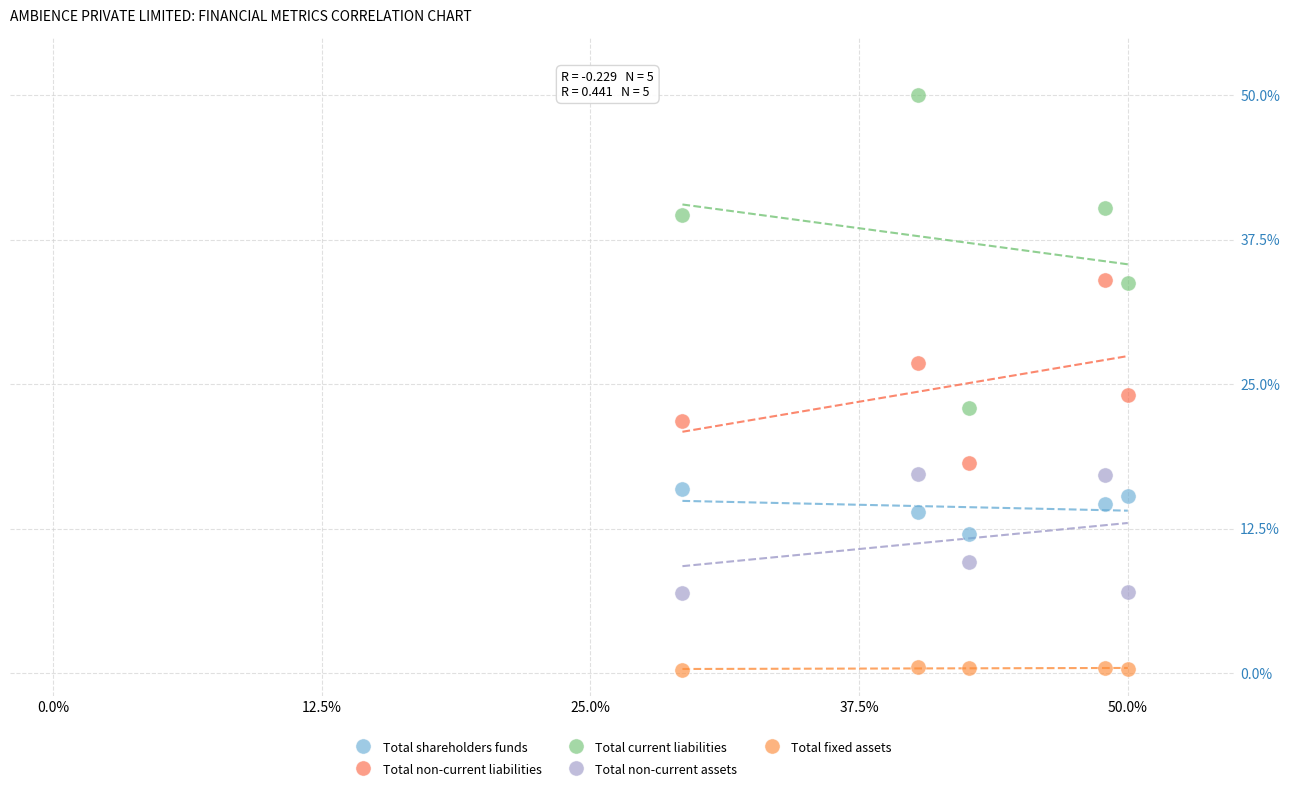

Which series contains the lowest Y value?

Total fixed assets